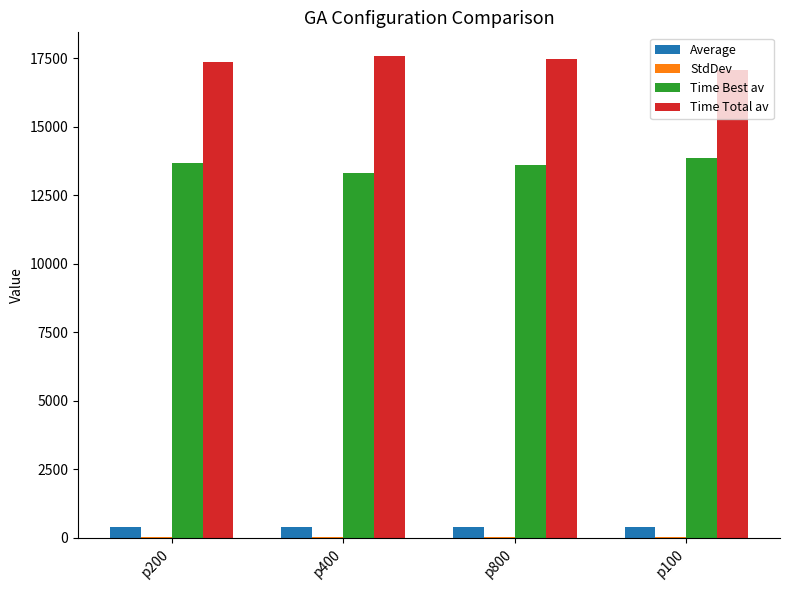

What is the greatest value displayed?

17568.8